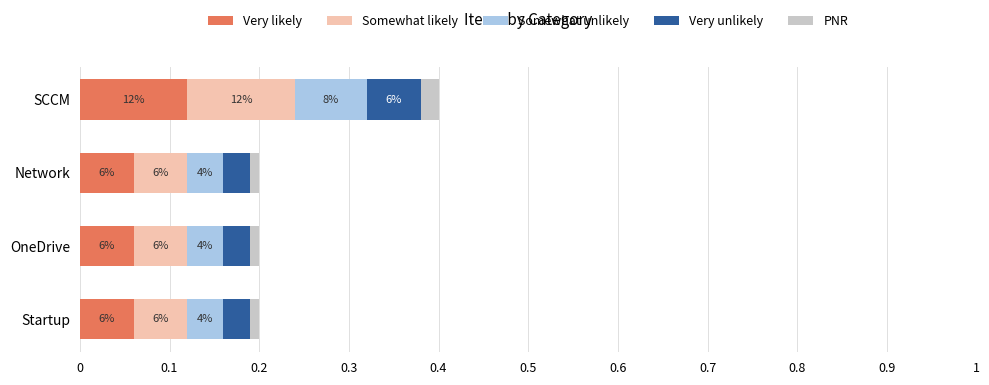

What are all the series names shown in the legend?

Very likely, Somewhat likely, Somewhat unlikely, Very unlikely, PNR